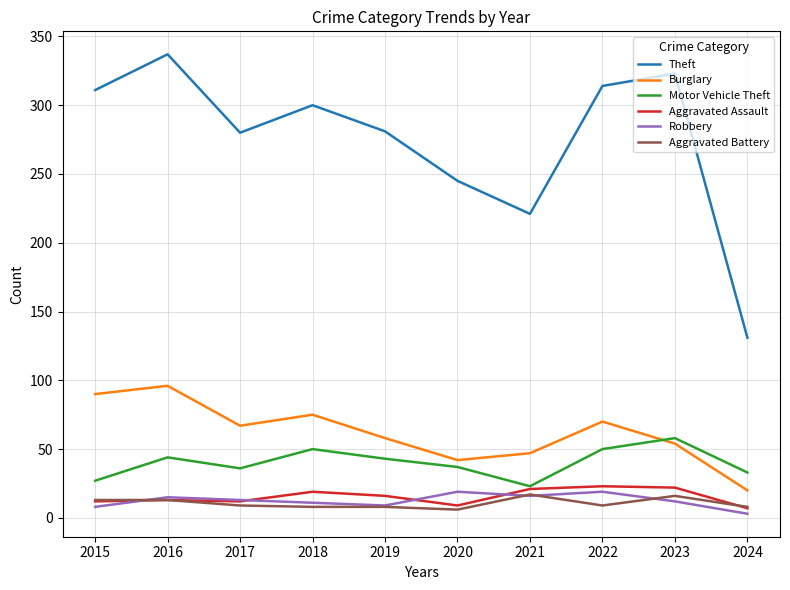

Between 2020 and 2022, which series saw the biggest shift?

Theft